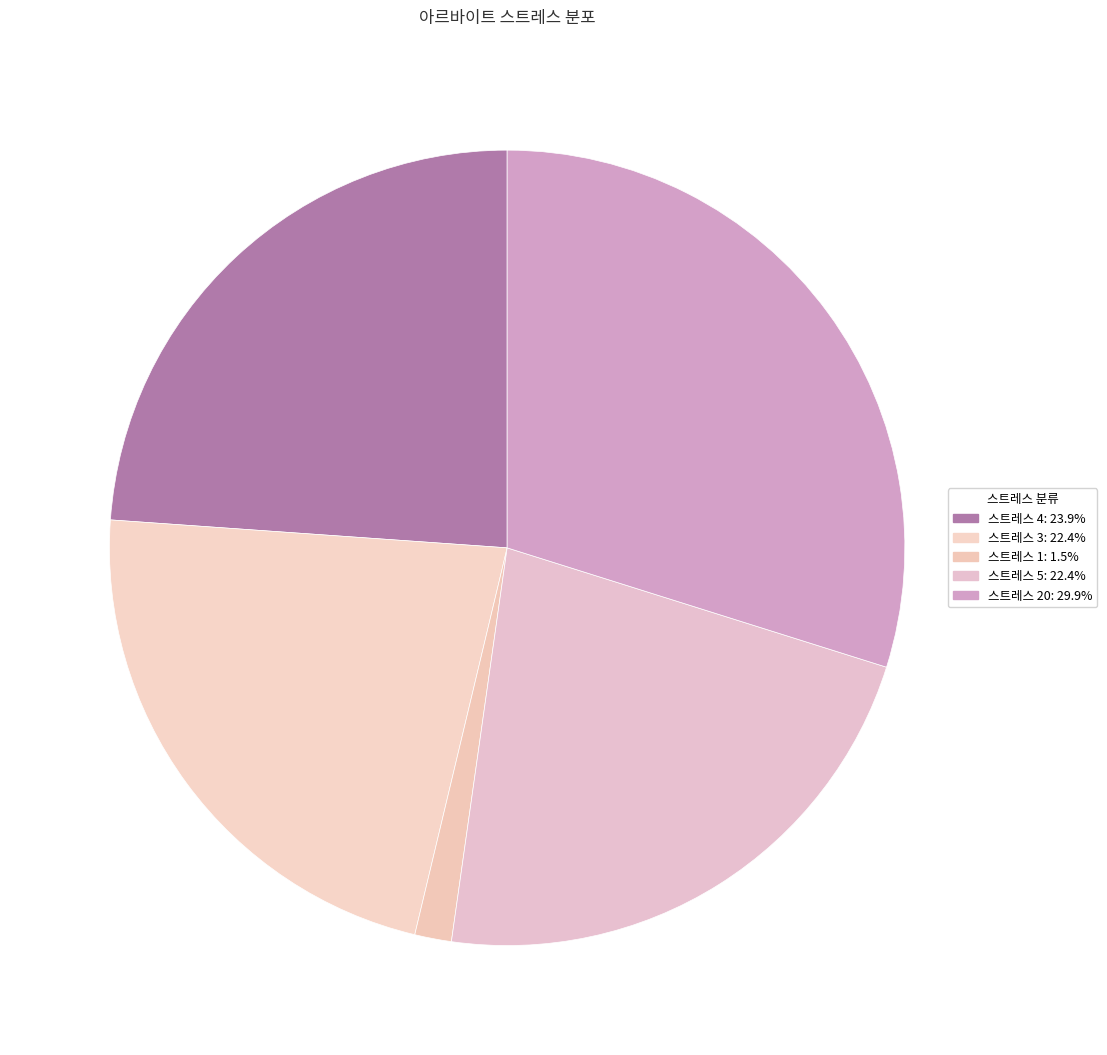

How many segments does this pie chart have?

5